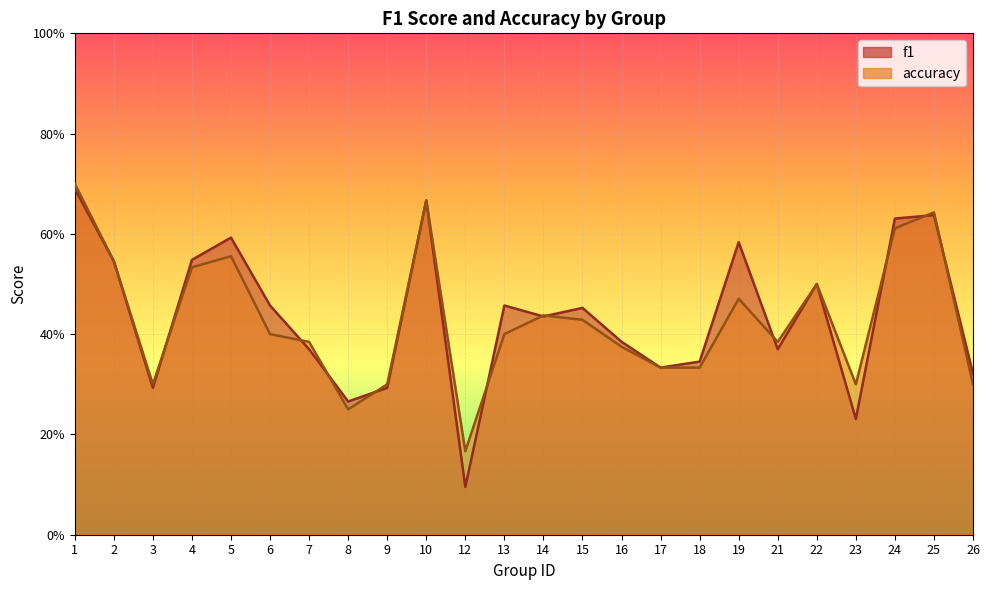

What is the total value across all series at 3?

0.6